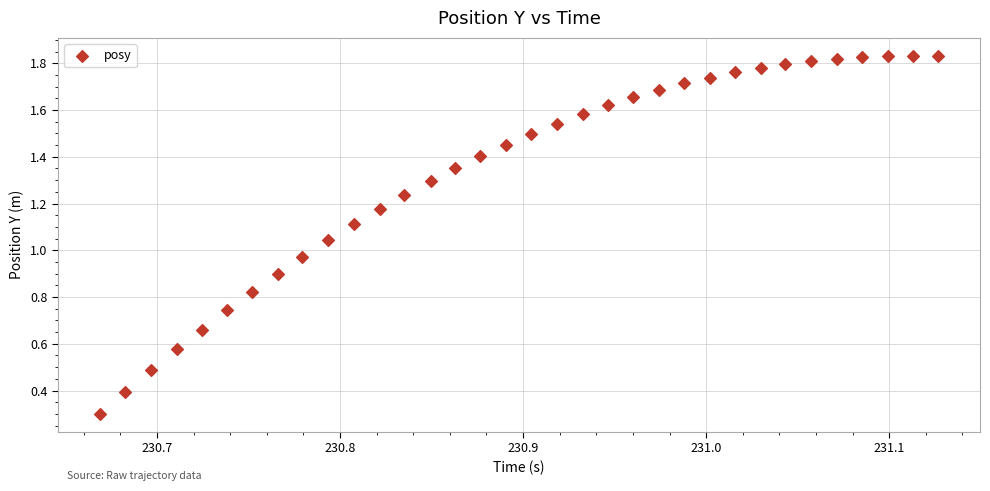

What is the range of X values (max minus min)?

0.5